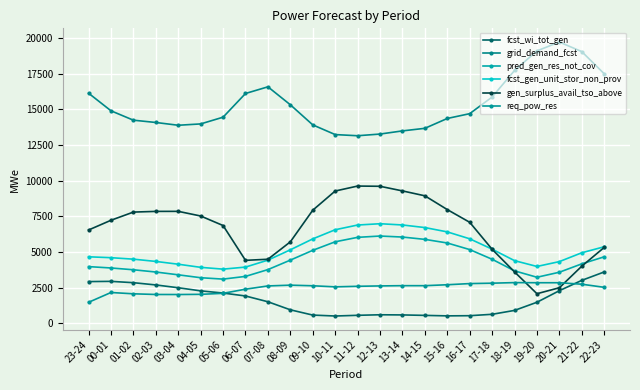

Reading right to left, extract all data points from this chart.

fcst_wi_tot_gen: 22-23=3602	21-22=3013	20-21=2289	19-20=1477	18-19=905	17-18=632	16-17=534	15-16=522	14-15=556	13-14=588	12-13=599	11-12=561	10-11=512	09-10=577	08-09=947	07-08=1511	06-07=1917	05-06=2122	04-05=2276	03-04=2494	02-03=2691	01-02=2849	00-01=2942	23-24=2926
grid_demand_fcst: 22-23=17500	21-22=19054	20-21=19727	19-20=19106	18-19=17732	17-18=15869	16-17=14703	15-16=14366	14-15=13675	13-14=13495	12-13=13273	11-12=13155	10-11=13236	09-10=13917	08-09=15326	07-08=16586	06-07=16118	05-06=14456	04-05=13984	03-04=13890	02-03=14085	01-02=14246	00-01=14904	23-24=16138
pred_gen_res_not_cov: 22-23=4664	21-22=4170	20-21=3583	19-20=3230	18-19=3679	17-18=4492	16-17=5171	15-16=5633	14-15=5887	13-14=6050	12-13=6121	11-12=6029	10-11=5717	09-10=5119	08-09=4432	07-08=3767	06-07=3290	05-06=3100	04-05=3198	03-04=3401	02-03=3597	01-02=3755	00-01=3881	23-24=3976
fcst_gen_unit_stor_non_prov: 22-23=5369	21-22=4948	20-21=4328	19-20=3987	18-19=4394	17-18=5199	16-17=5927	15-16=6412	14-15=6715	13-14=6897	12-13=6984	11-12=6893	10-11=6562	09-10=5920	08-09=5154	07-08=4431	06-07=3943	05-06=3799	04-05=3925	03-04=4144	02-03=4340	01-02=4499	00-01=4602	23-24=4665
gen_surplus_avail_tso_above: 22-23=5323	21-22=4007	20-21=2495	19-20=2075	18-19=3605	17-18=5192	16-17=7085	15-16=7976	14-15=8942	13-14=9286	12-13=9610	11-12=9626	10-11=9278	09-10=7932	08-09=5714	07-08=4493	06-07=4416	05-06=6857	04-05=7526	03-04=7852	02-03=7849	01-02=7801	00-01=7227	23-24=6544
req_pow_res: 22-23=2524	21-22=2742	20-21=2846	19-20=2846	18-19=2855	17-18=2814	16-17=2786	15-16=2705	14-15=2639	13-14=2640	12-13=2622	11-12=2596	10-11=2557	09-10=2633	08-09=2675	07-08=2621	06-07=2393	05-06=2103	04-05=2032	03-04=2019	02-03=2022	01-02=2069	00-01=2161	23-24=1473